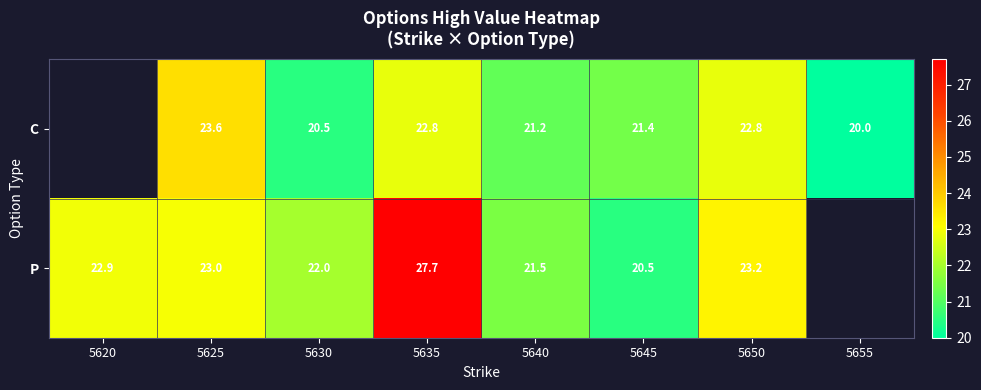

What is the difference between the highest and lowest values at 5640?

0.3